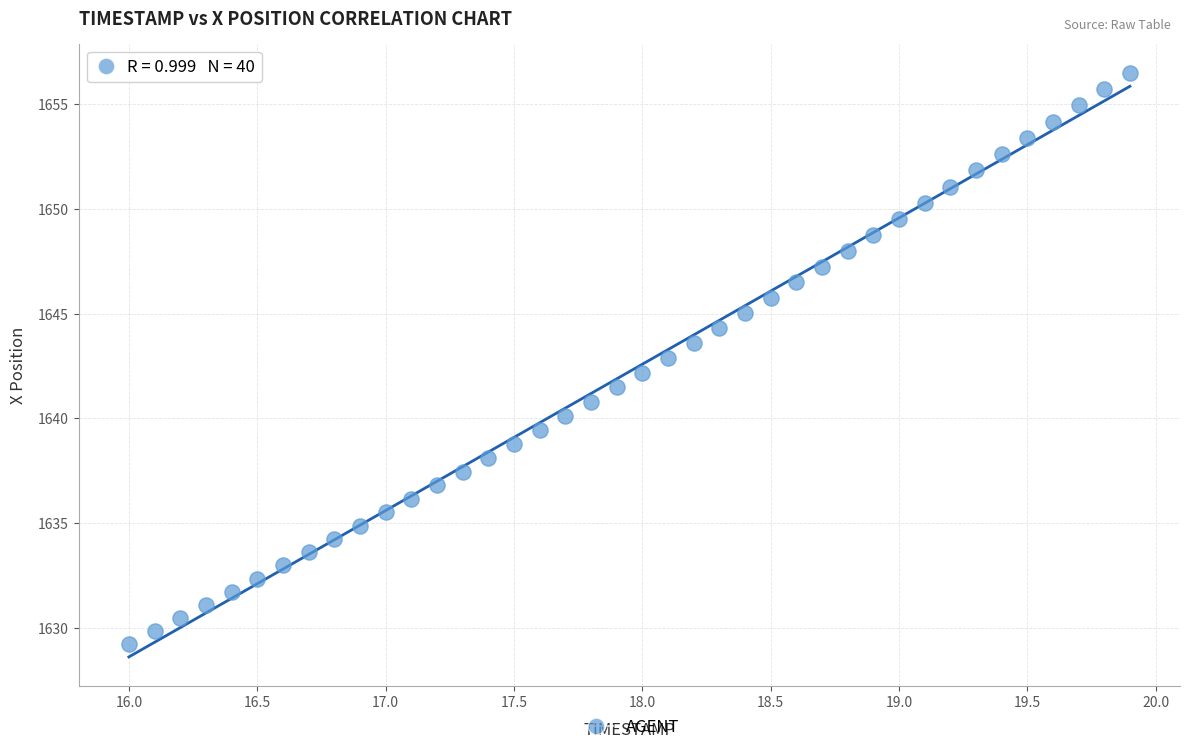

What is the range of X values (max minus min)?

3.9